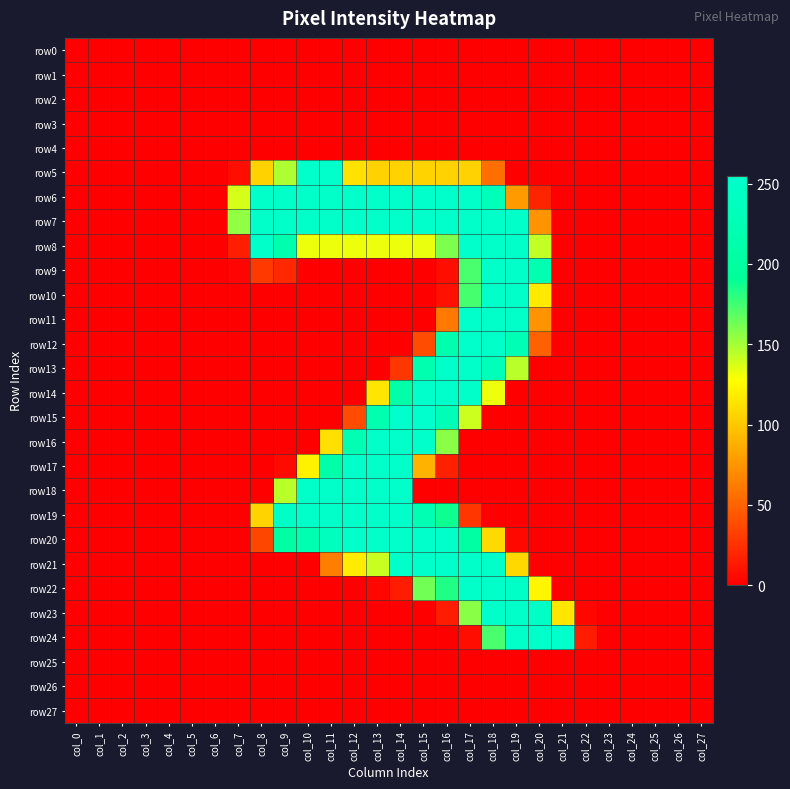

Rank the series by their maximum value, from highest to lowest.

row15, row5, row6, row7, row14, row16, row20, row21, row8, row9, row10, row11, row12, row13, row17, row18, row19, row22, row23, row24, row0, row1, row2, row3, row4, row25, row26, row27